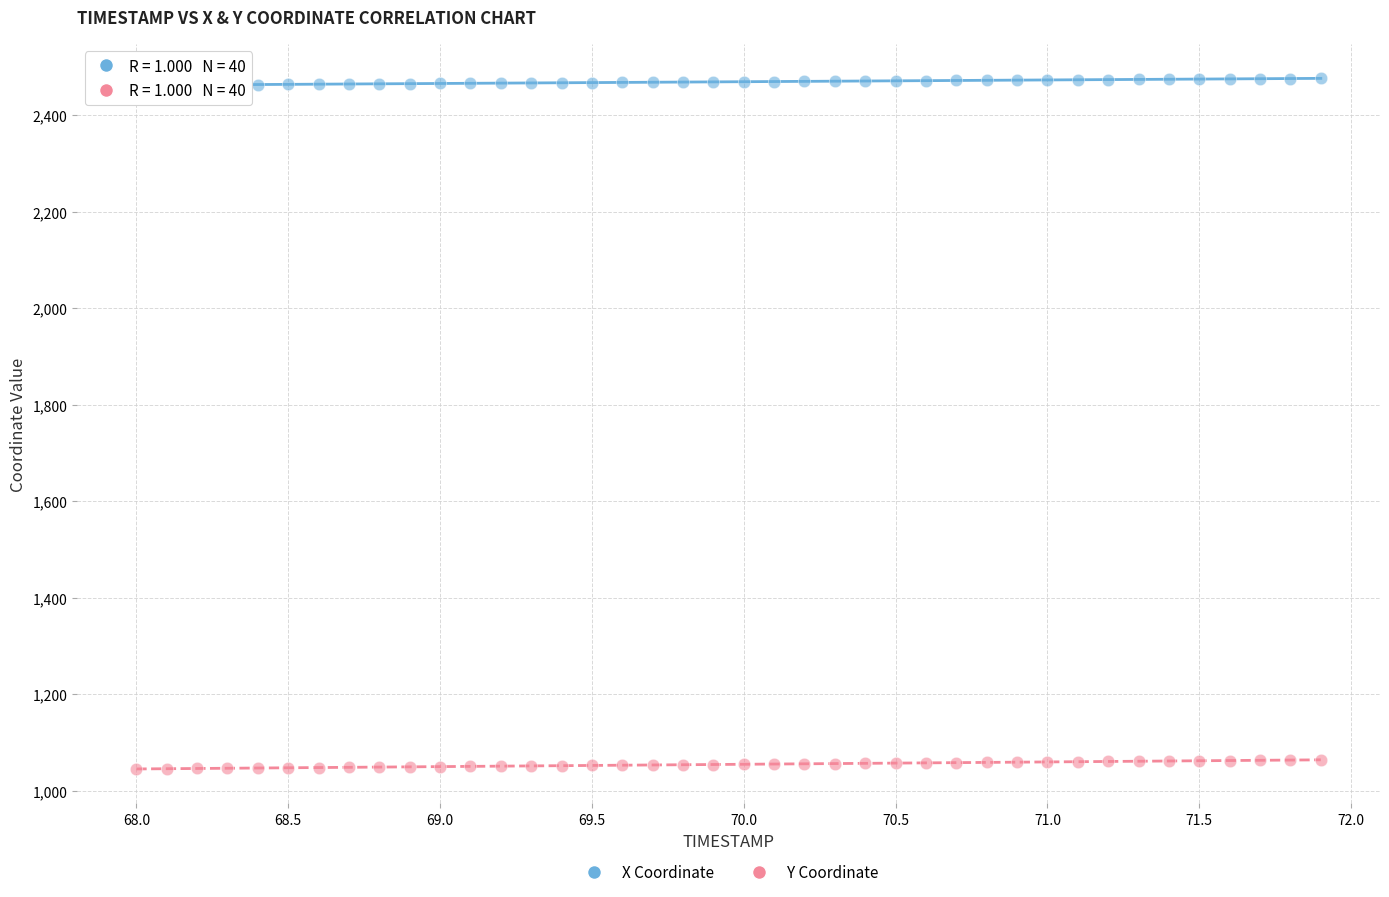

Across all data points, what is the range of X values (max minus min)?

3.9